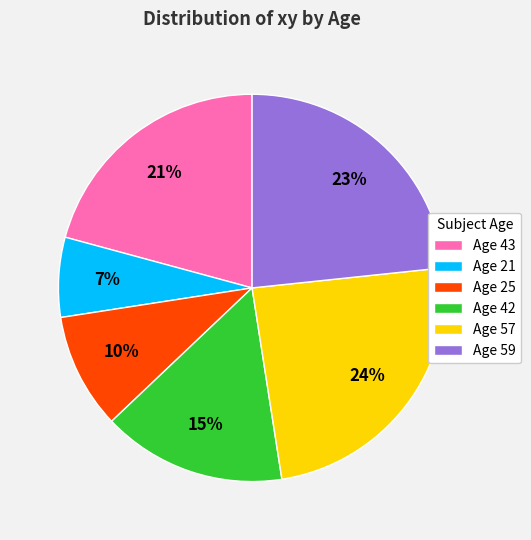

Count the number of slices in the pie.

6